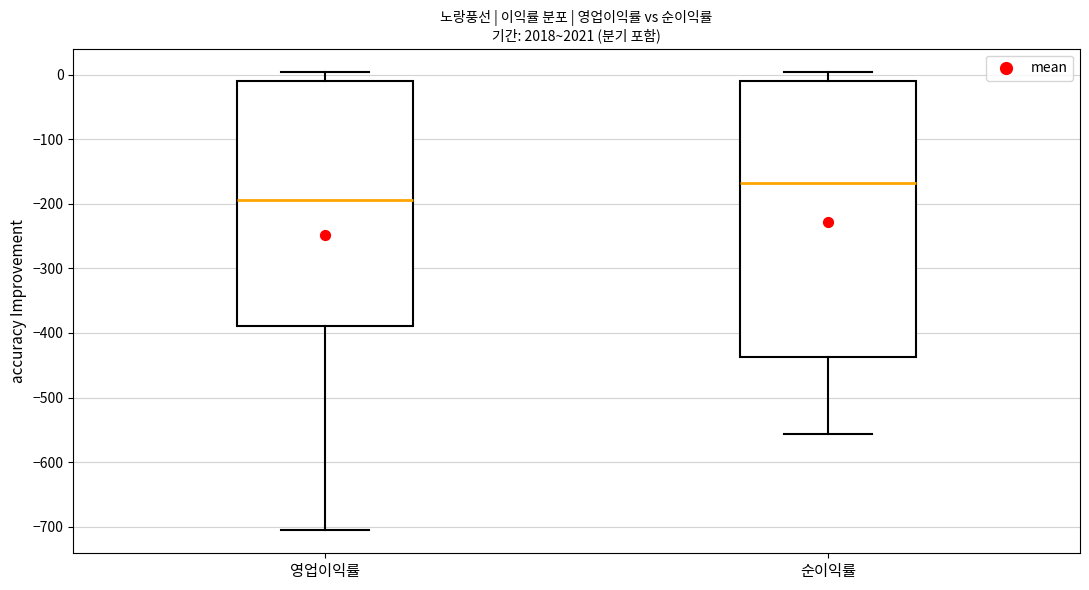

Reading left to right, transcribe this box plot: for each box, give where its median line is, the range the box spans, and where its two whiskers end, as read against the y-axis. The values are not printed on the chart, so give them approximately, as read against the axis.

영업이익률: median -190, box -390 to -10, whiskers -710 to 0
순이익률: median -170, box -440 to -10, whiskers -560 to 0